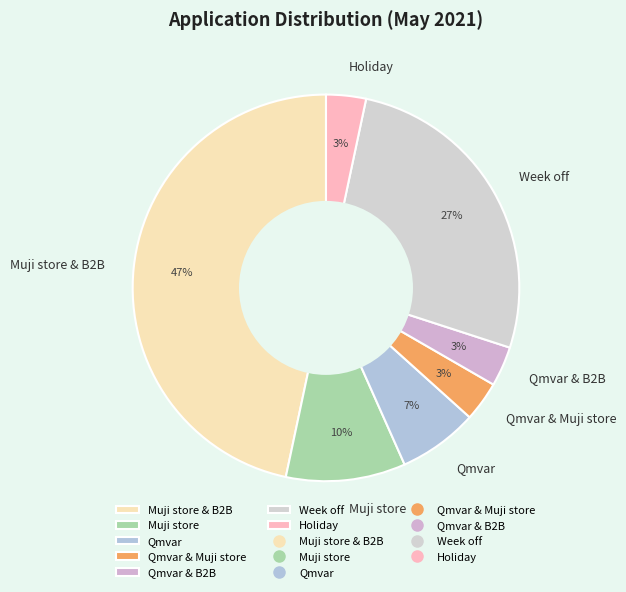

Is there a majority slice in this chart?

No